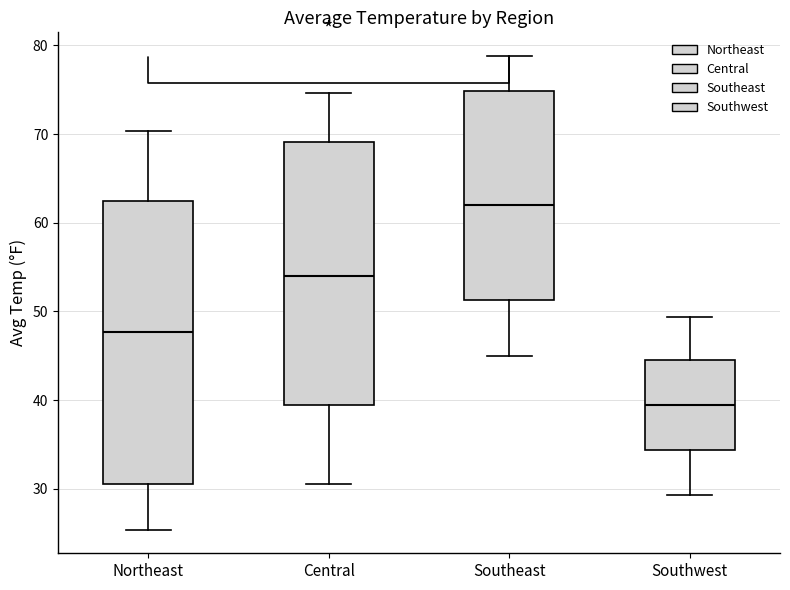

Which box is the tallest, from its lower edge to its upper edge?

Northeast